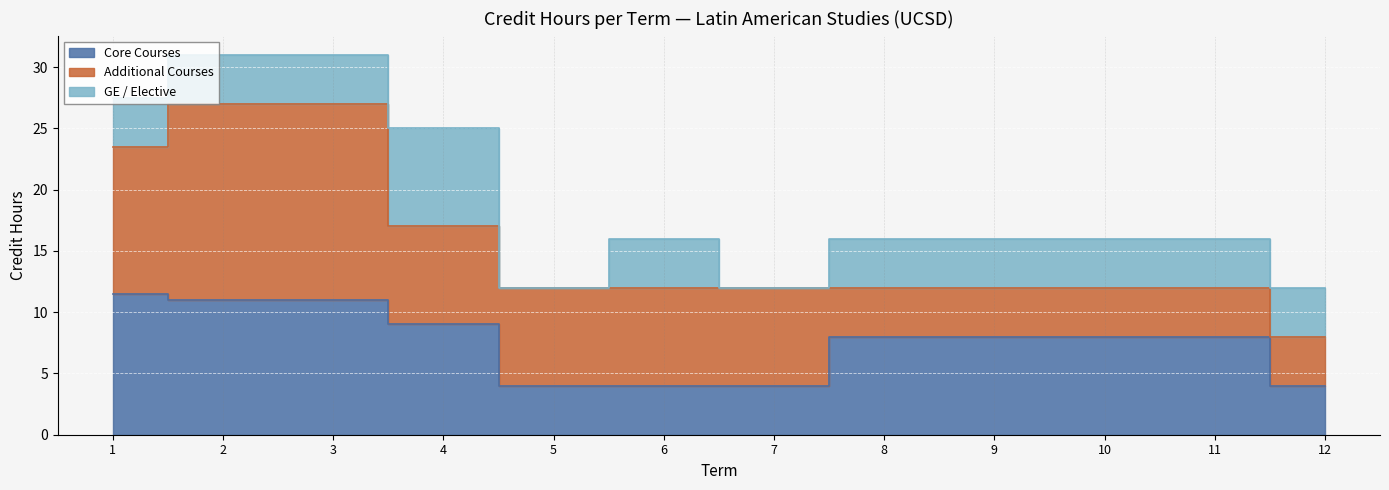

What are all the series names shown in the legend?

Core Courses, Additional Courses, GE / Elective